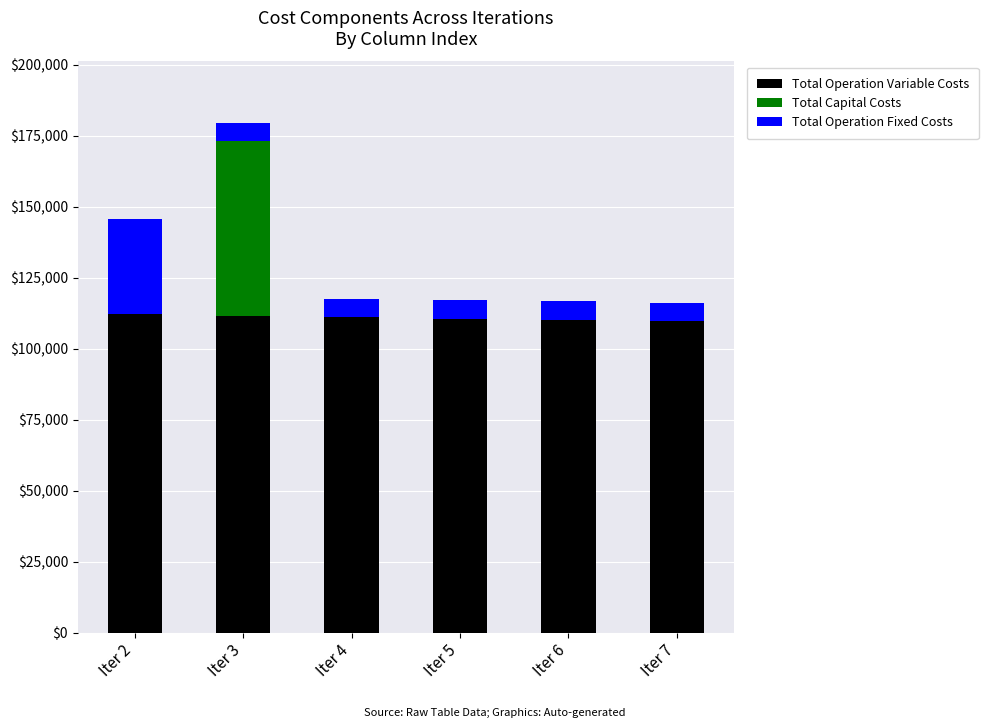

What is the maximum value for Total Operation Variable Costs?

111974.0